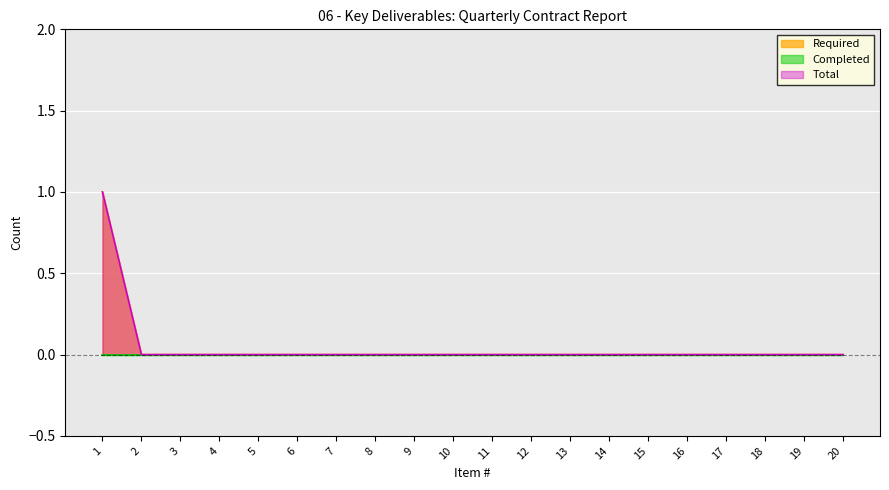

Does the chart display data point markers on the line(s)?

No